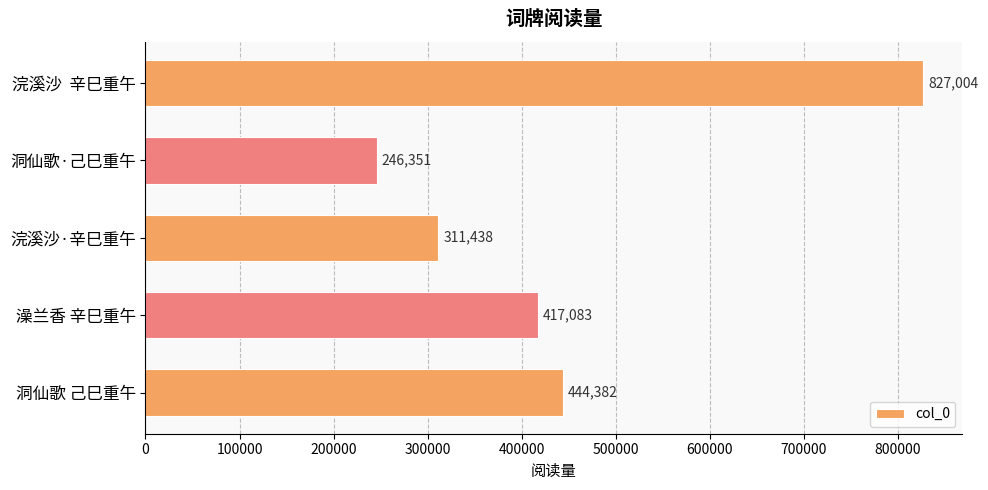

True or false: the data shows 330206 at 浣溪沙  辛巳重午.

False